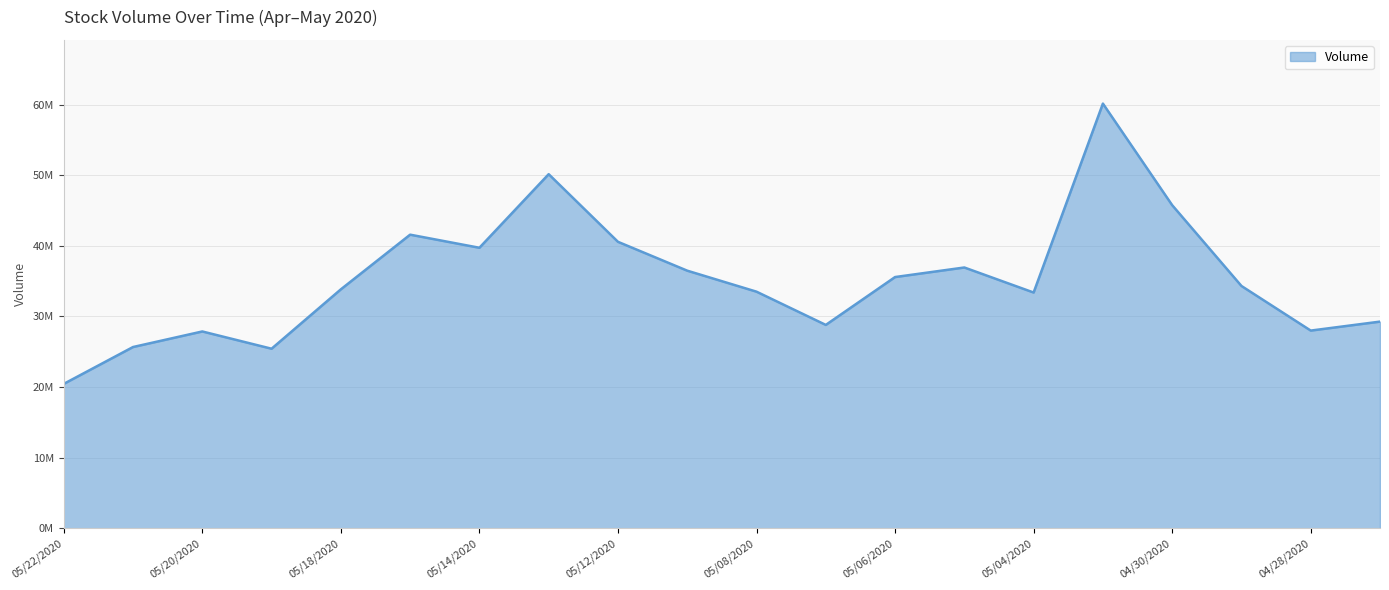

Rank the categories by value from highest to lowest.

05/01/2020, 05/13/2020, 04/30/2020, 05/15/2020, 05/12/2020, 05/14/2020, 05/05/2020, 05/11/2020, 05/06/2020, 04/29/2020, 05/18/2020, 05/08/2020, 05/04/2020, 04/27/2020, 05/07/2020, 04/28/2020, 05/20/2020, 05/21/2020, 05/19/2020, 05/22/2020